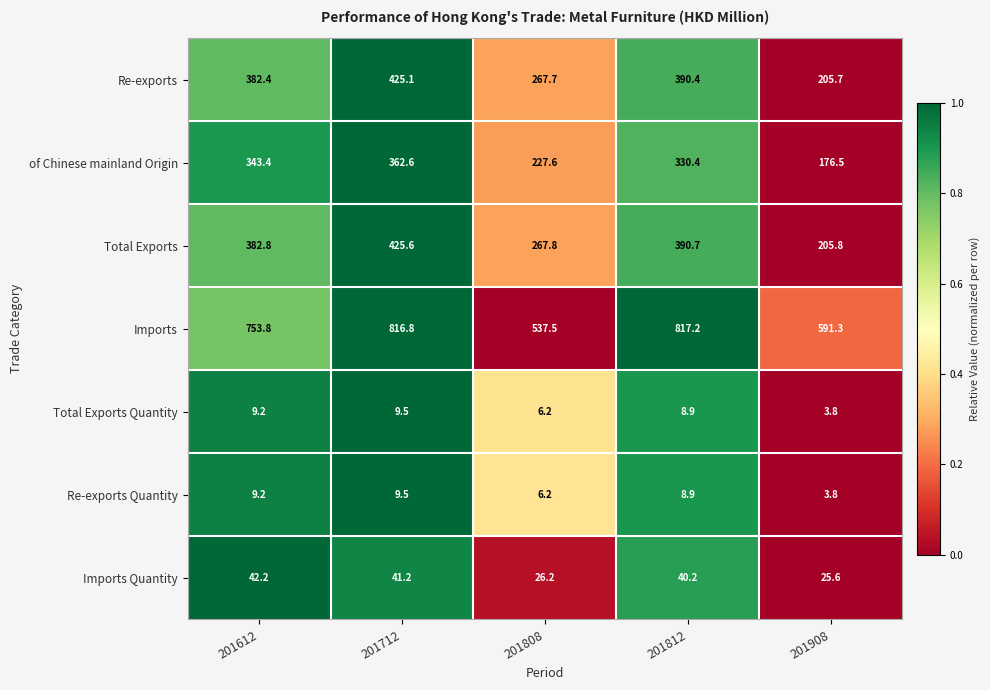

How many data points does each series have?

5